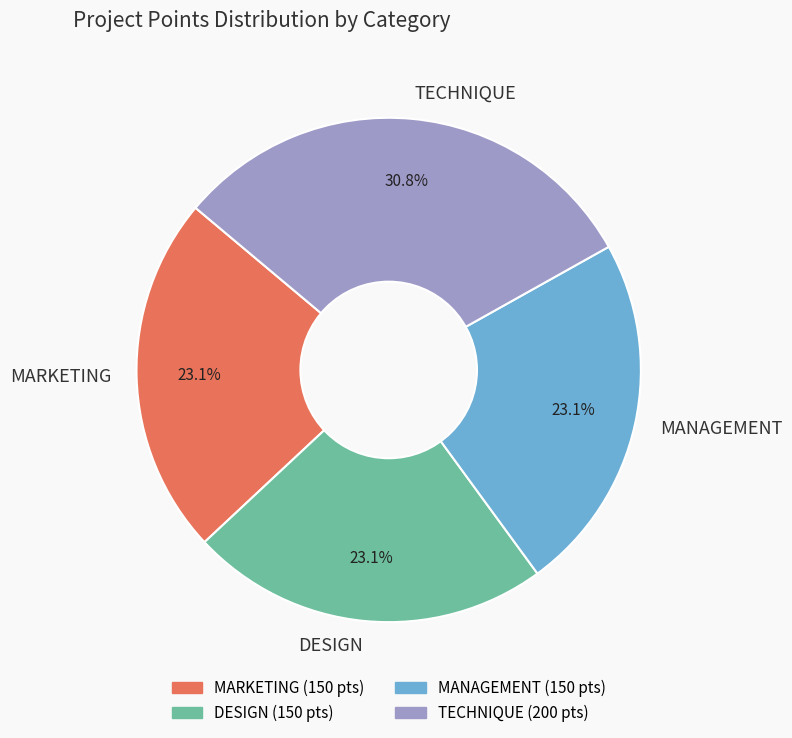

Does MARKETING represent more than half of the total?

No